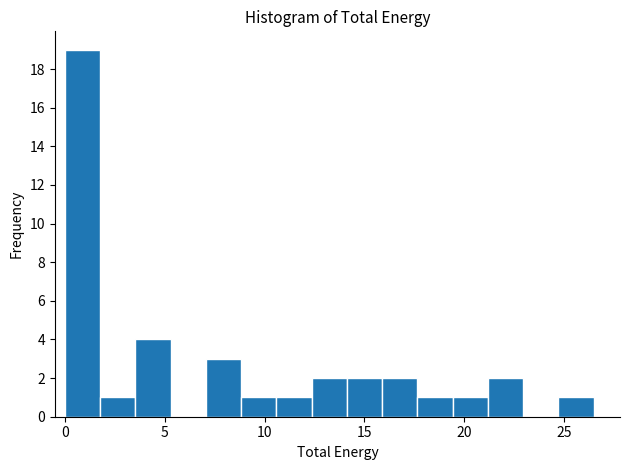

Around what value on the x-axis is the tallest bar? Give the approximate position of its centre, as read against the axis.

1.0